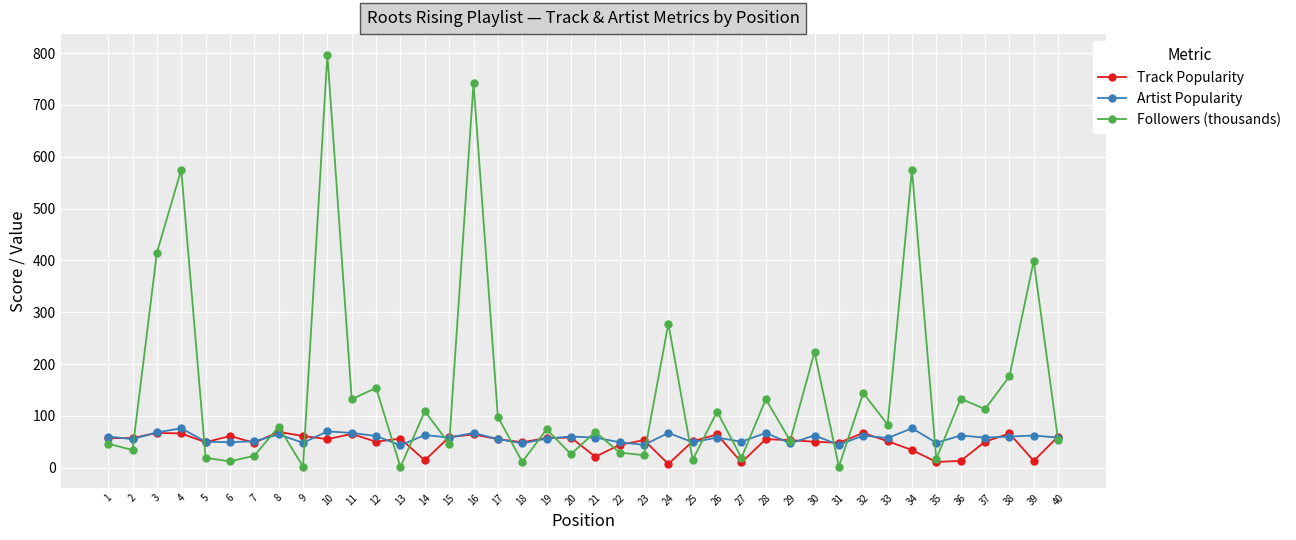

Does the chart display data point markers on the line(s)?

Yes